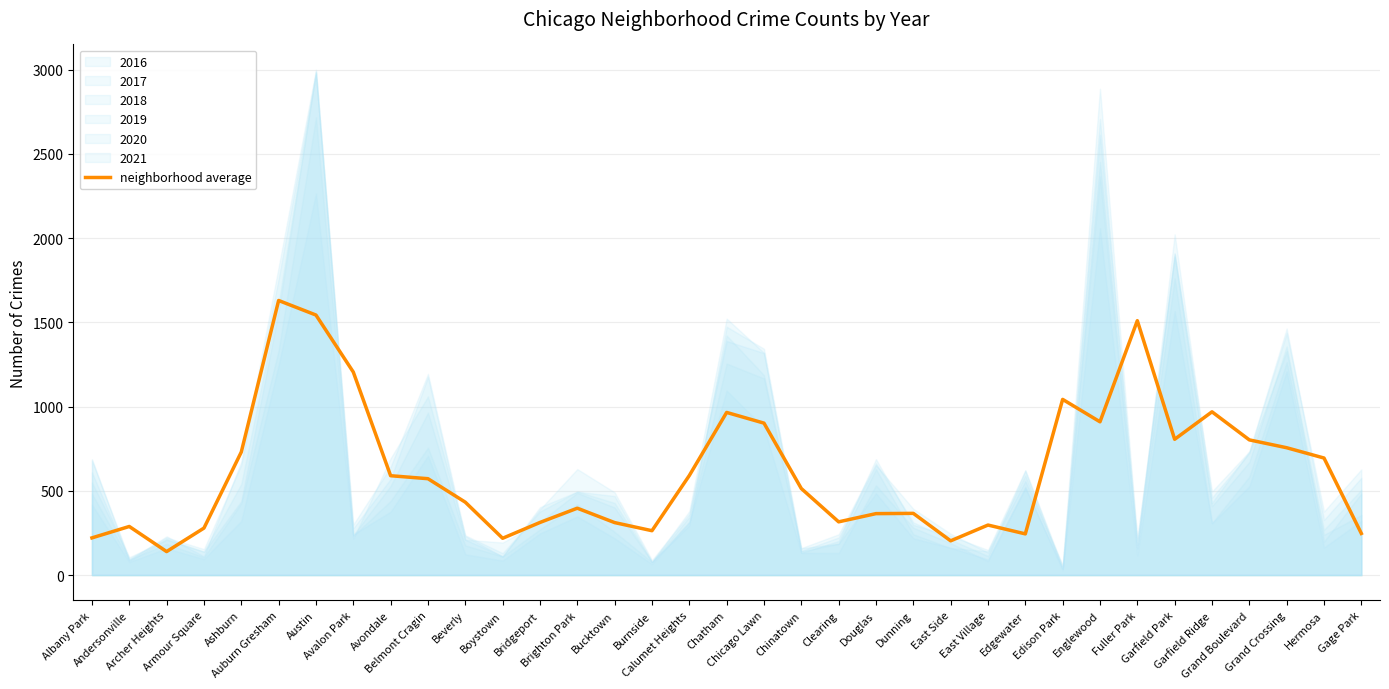

How many lines are shown in the chart?

1